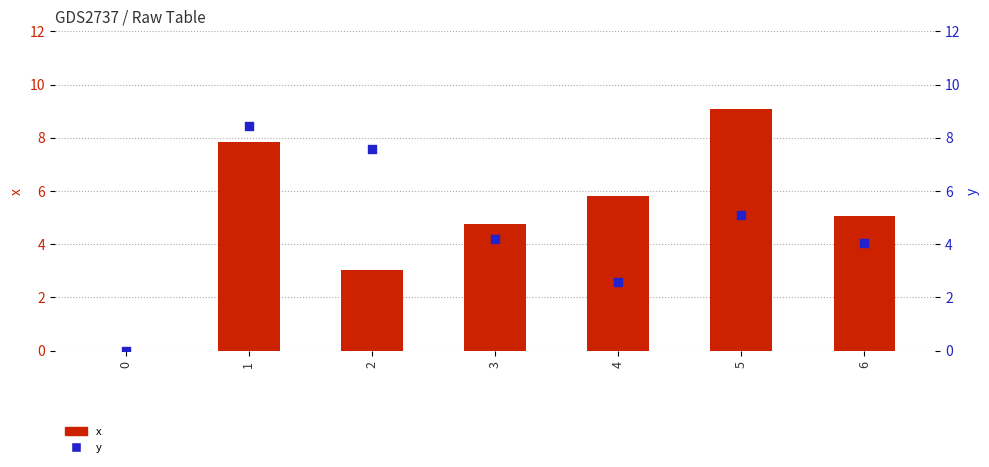

What are all the series names shown in the legend?

x, y